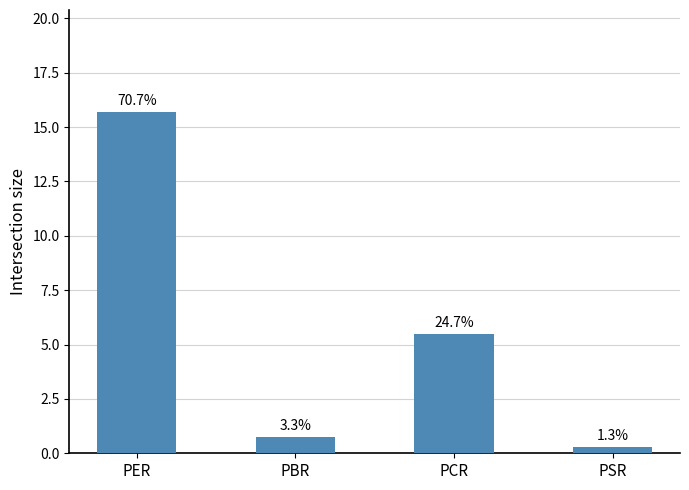

Does the chart contain any negative values?

No